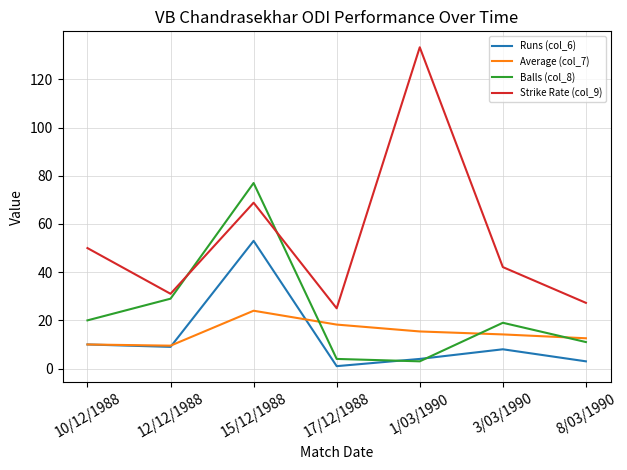

List the series in order of their peak value, lowest first.

Average (col_7), Runs (col_6), Balls (col_8), Strike Rate (col_9)